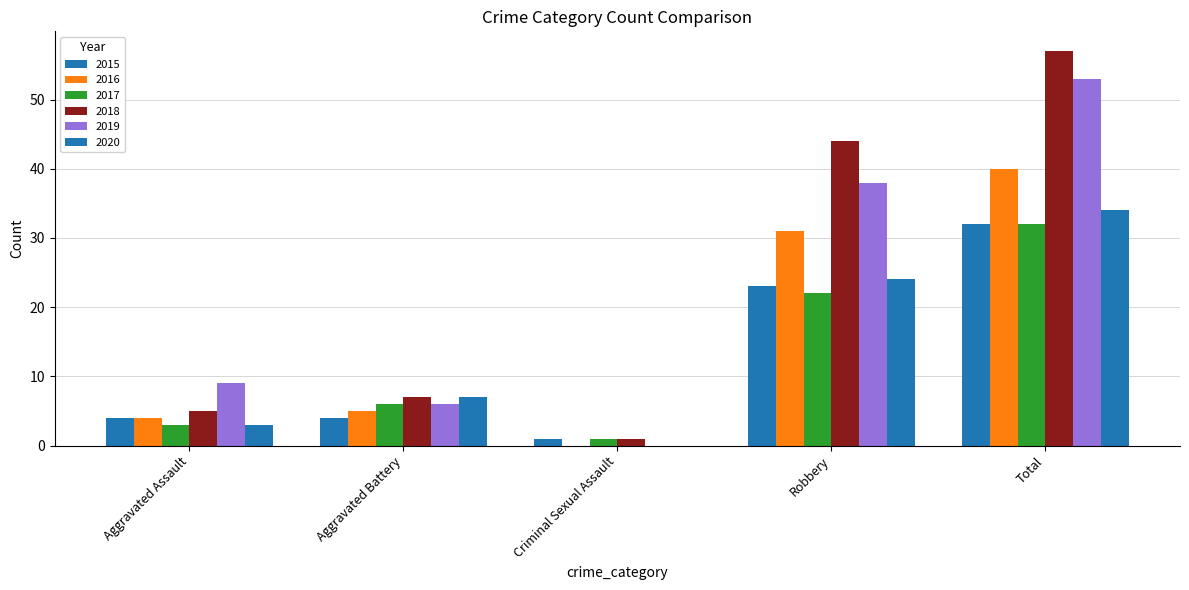

At which label is 2015 closest to 16?

Robbery